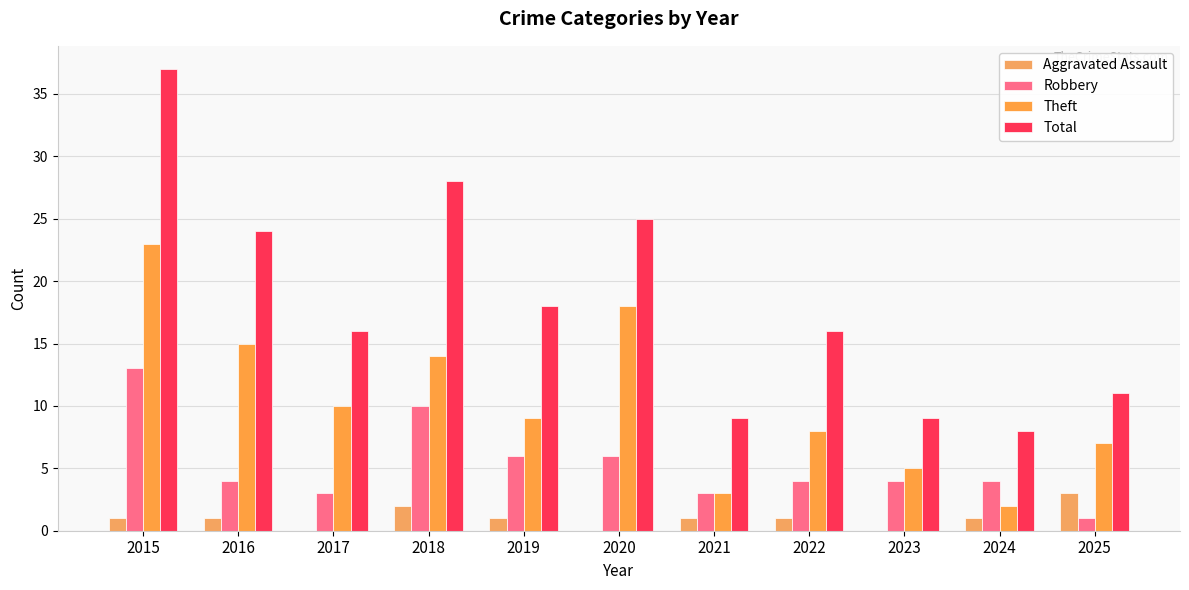

Where does the Total series first go above 16?

2015